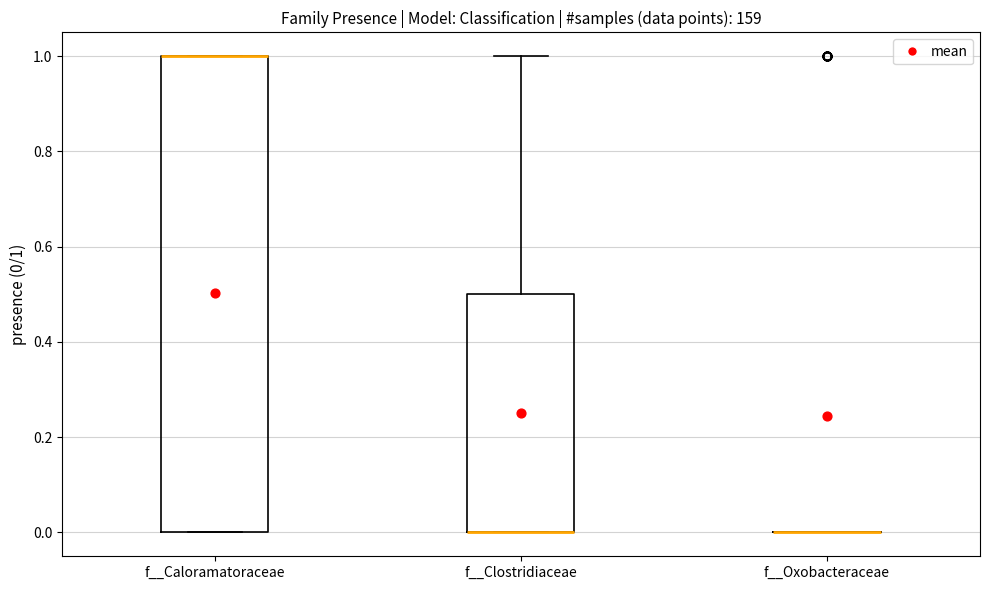

Reading left to right, read every box against the y-axis: the position of its median line, the range the box covers, and the ends of its whiskers. The values are not printed on the chart, so give them approximately, as read against the axis.

f__Caloramatoraceae: median 1.0 (drawn on the box's upper edge), box 0.0 to 1.0, whiskers 0.0 to 1.0
f__Clostridiaceae: median 0.0 (drawn on the box's lower edge), box 0.0 to 0.5, whiskers 0.0 to 1.0
f__Oxobacteraceae: box collapsed to a line at 0.0, whiskers 0.0 to 0.0